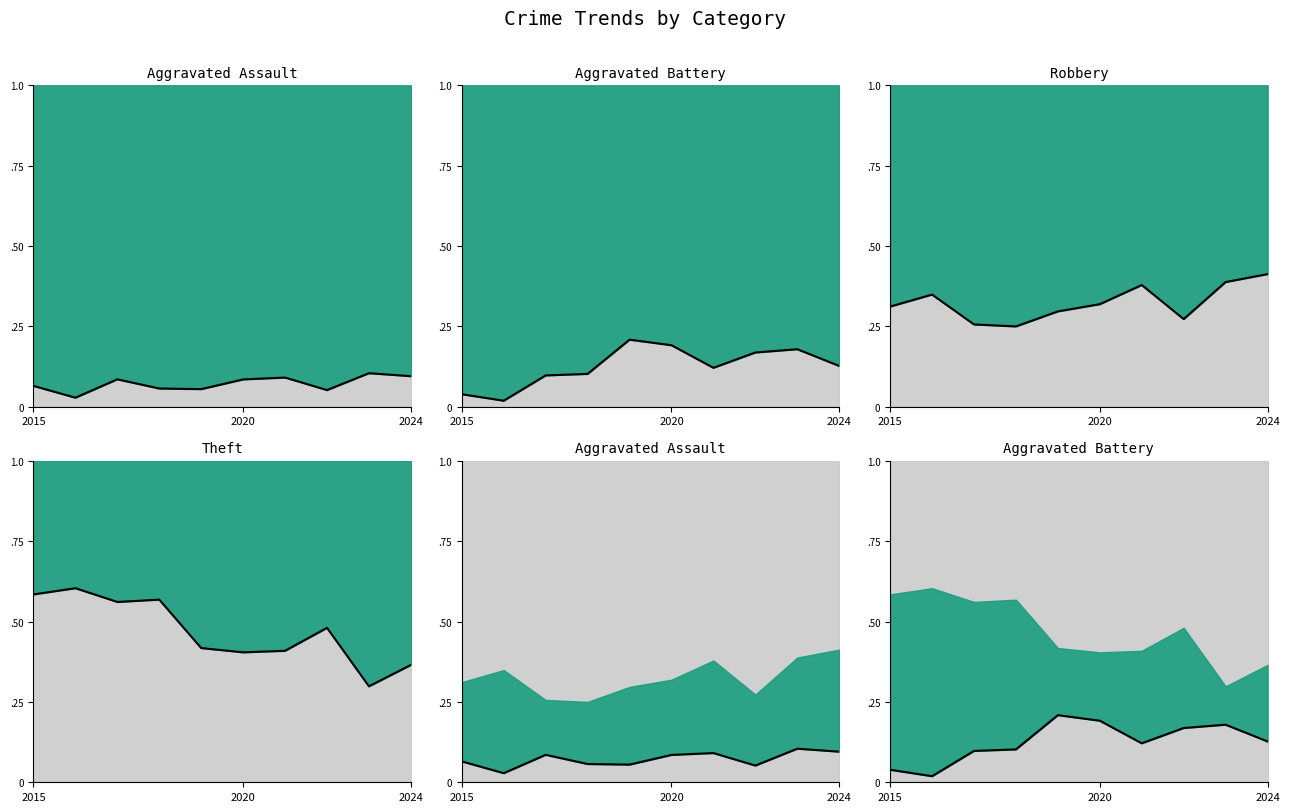

Reading right to left, transcribe all the data shown in this chart.

Aggravated Assault norm: 0.1	0.1	0.1	0.1	0.1	0.1	0.1	0.1	0.0	0.1
Aggravated Battery norm: 0.1	0.2	0.2	0.1	0.2	0.2	0.1	0.1	0.0	0.0
Robbery norm: 0.4	0.4	0.3	0.4	0.3	0.3	0.2	0.3	0.3	0.3
Theft norm: 0.4	0.3	0.5	0.4	0.4	0.4	0.6	0.6	0.6	0.6